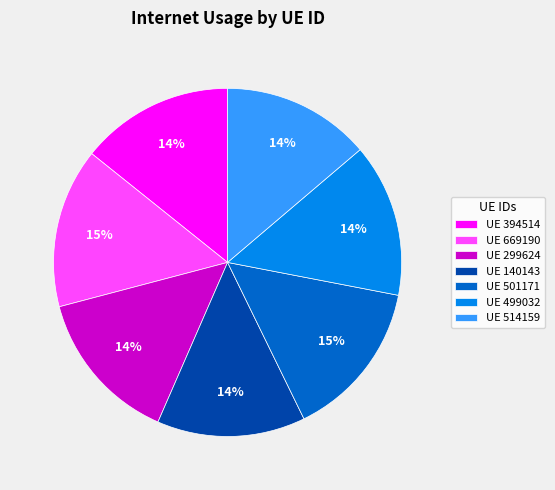

What percentage is the UE 514159 slice, to the nearest percent?

14%